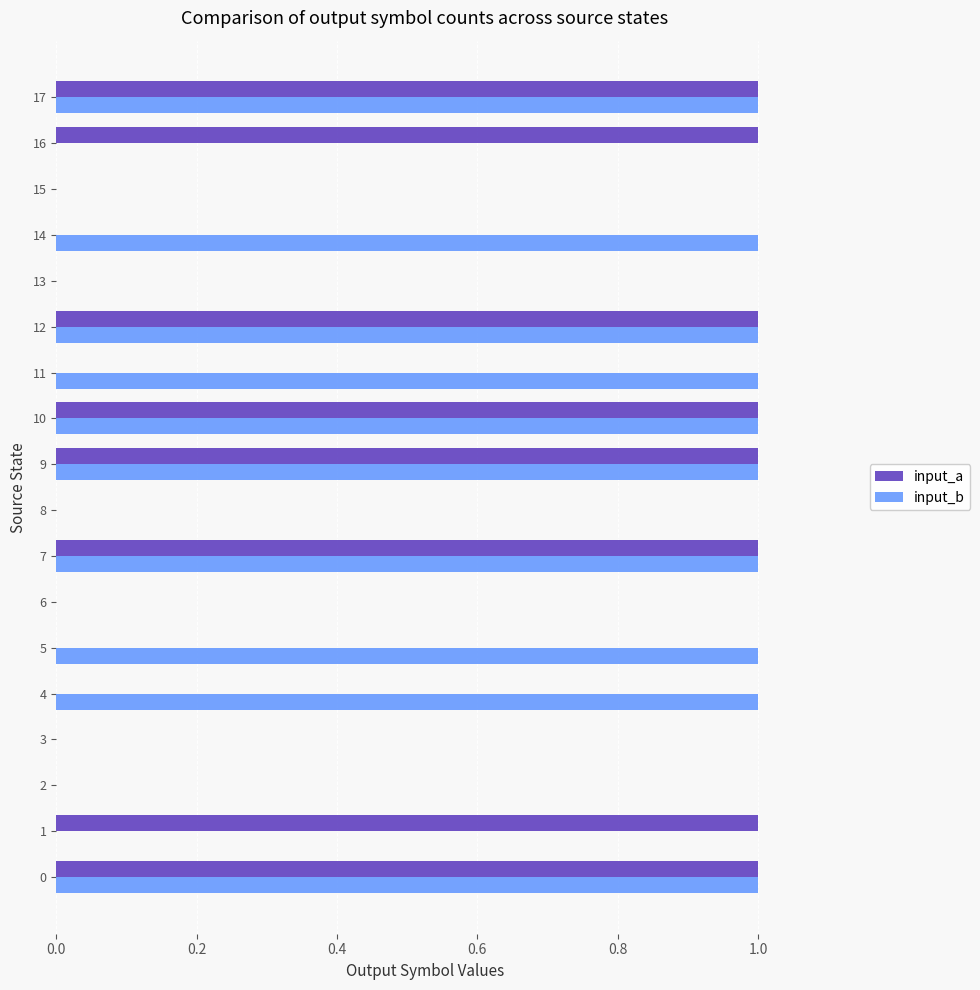

Is it true that input_b equals 0 at 1?

True